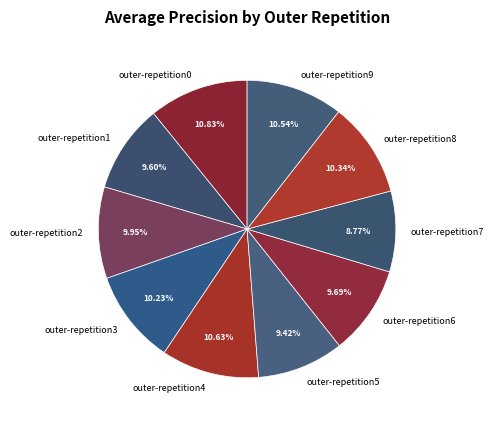

Does any single category account for the majority?

No